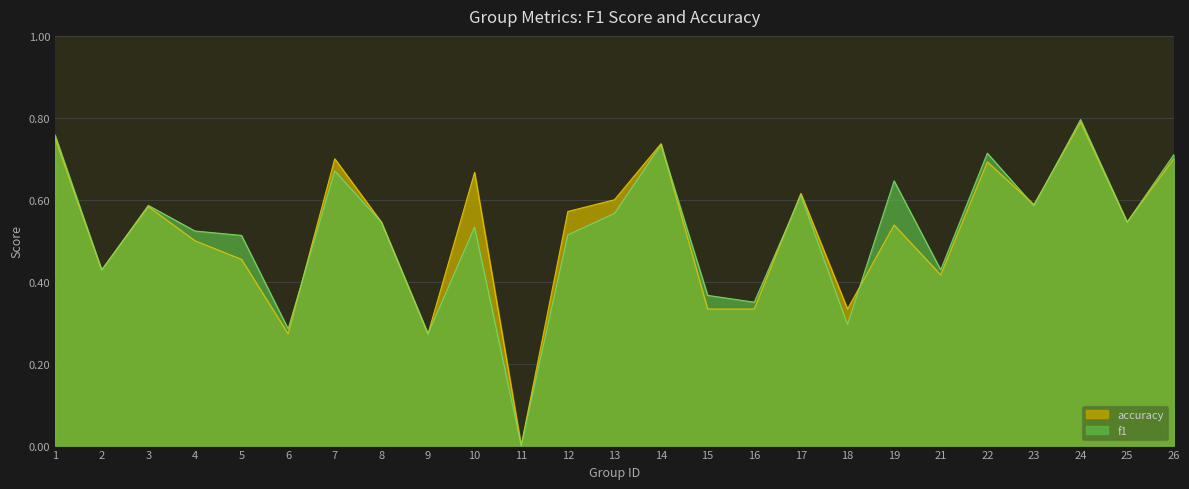

What is the value of the f1 point at the 22nd from the left?

0.6